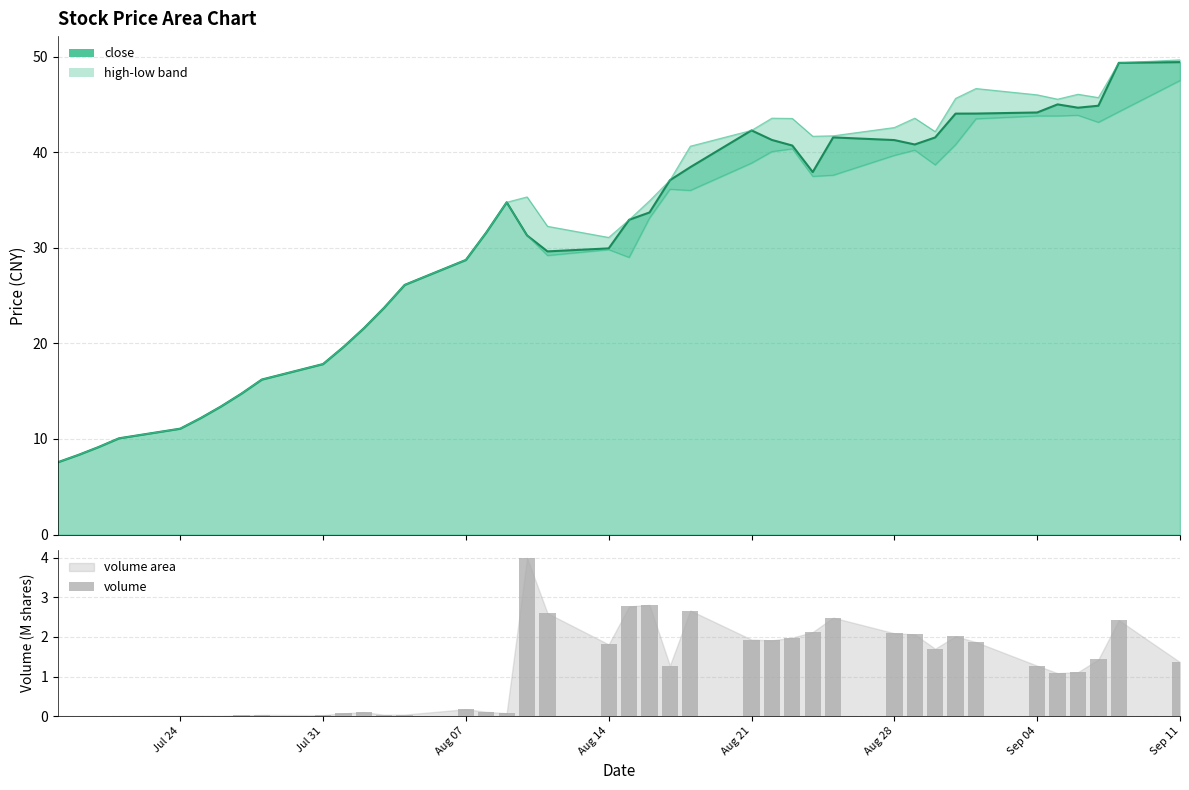

Reading right to left, what are all the values shown in this chart?

close line: 49.4	49.3	44.9	44.6	45.0	44.1	44.0	44.0	41.5	40.8	41.3	41.5	37.9	40.7	41.3	42.3	38.4	37.1	33.7	32.9	29.9	29.6	31.3	34.8	31.6	28.7	26.1	23.7	21.6	19.6	17.8	16.2	14.7	13.4	12.2	11.1	10.1	9.2	8.3	7.6
high: 49.7	49.3	45.7	46.1	45.5	46.0	46.7	45.6	42.1	43.6	42.6	41.7	41.7	43.5	43.6	42.3	40.6	37.1	34.9	32.9	31.1	32.2	35.3	34.8	31.6	28.7	26.1	23.7	21.6	19.6	17.8	16.2	14.7	13.4	12.2	11.1	10.1	9.2	8.3	7.6
low: 47.5	44.2	43.1	43.9	43.8	43.8	43.5	40.8	38.7	40.2	39.7	37.6	37.5	40.3	40.1	38.9	36.0	36.1	33.1	29.0	29.8	29.2	31.3	34.8	31.6	28.7	26.1	23.7	21.6	19.6	17.8	16.2	14.7	13.4	12.2	11.1	10.1	9.2	8.3	7.6
volume: 1.4	2.4	1.4	1.1	1.1	1.3	1.9	2.0	1.7	2.1	2.1	2.5	2.1	2.0	1.9	1.9	2.7	1.3	2.8	2.8	1.8	2.6	4.0	0.1	0.1	0.2	0.0	0.0	0.1	0.1	0.0	0.0	0.0	0.0	0.0	0.0	0.0	0.0	0.0	0.0